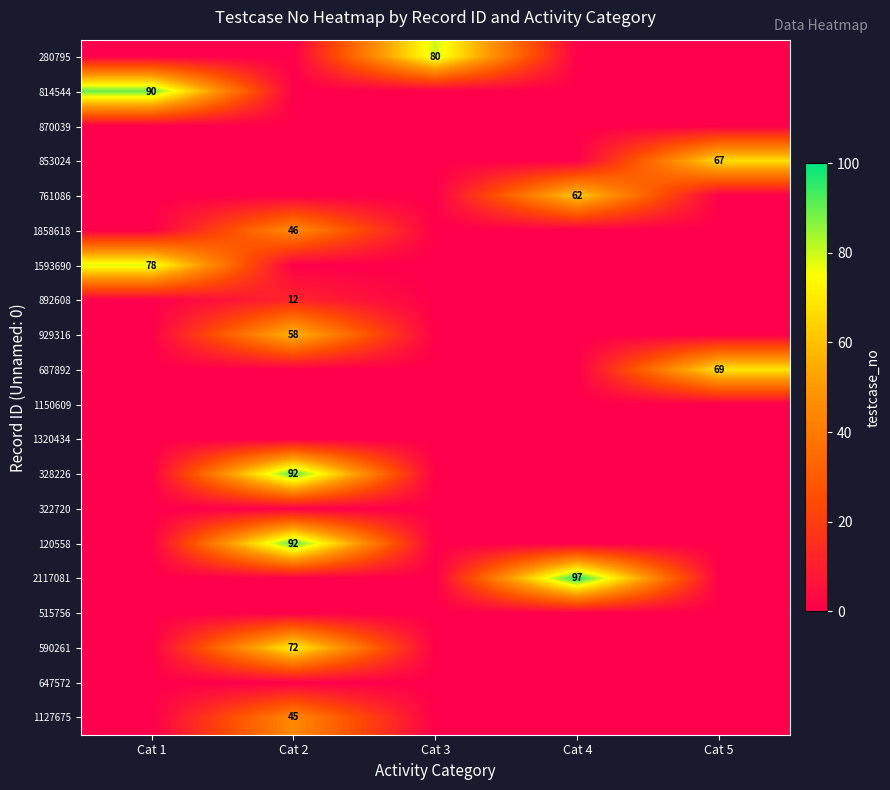

The 1858618 series shows 79 at Cat 2. True or false?

False